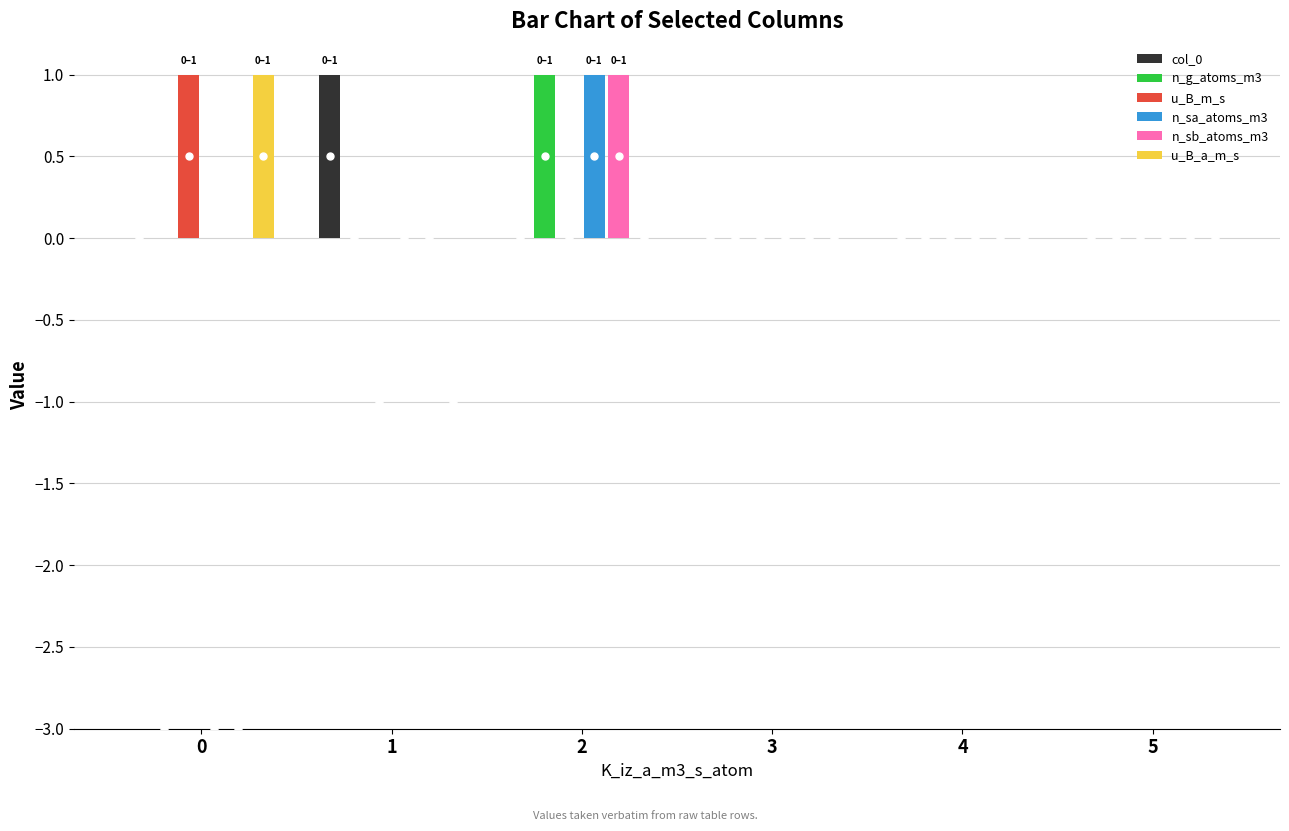

The n_g_atoms_m3 series shows -1 at 4. True or false?

False